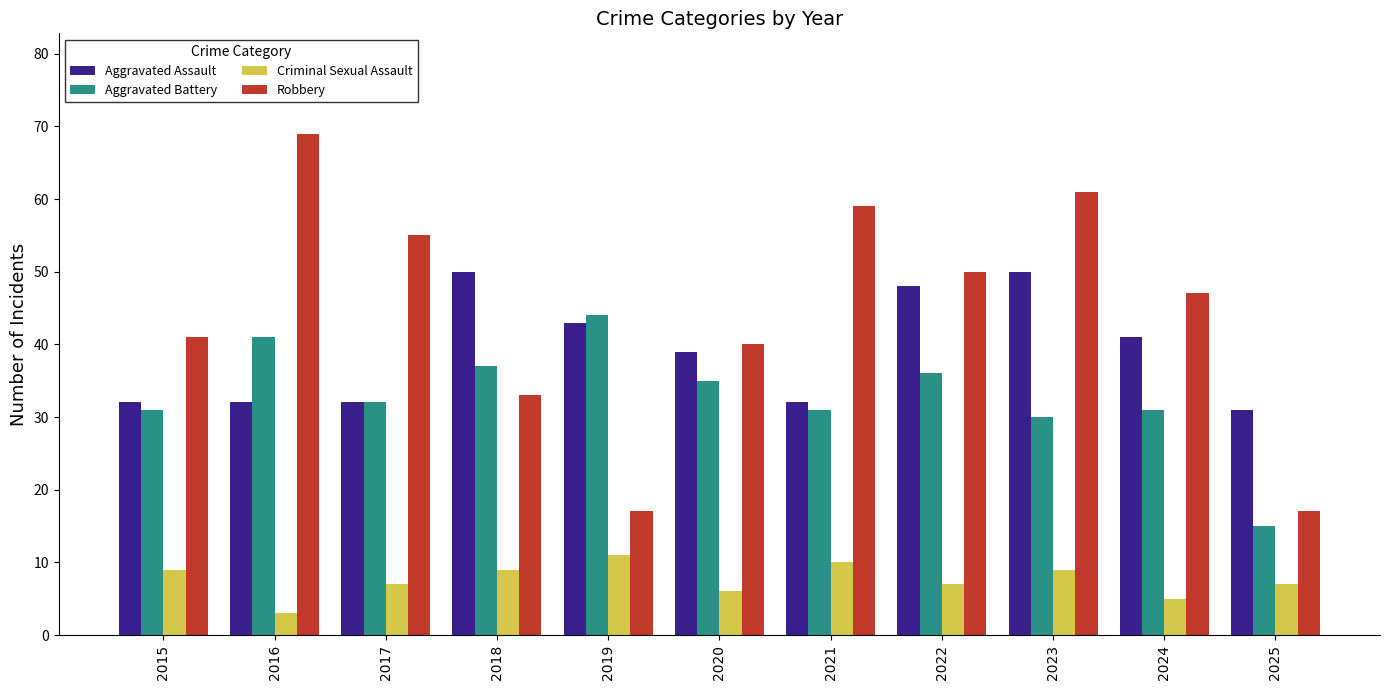

What is the approximate value of Robbery at 2024?

47